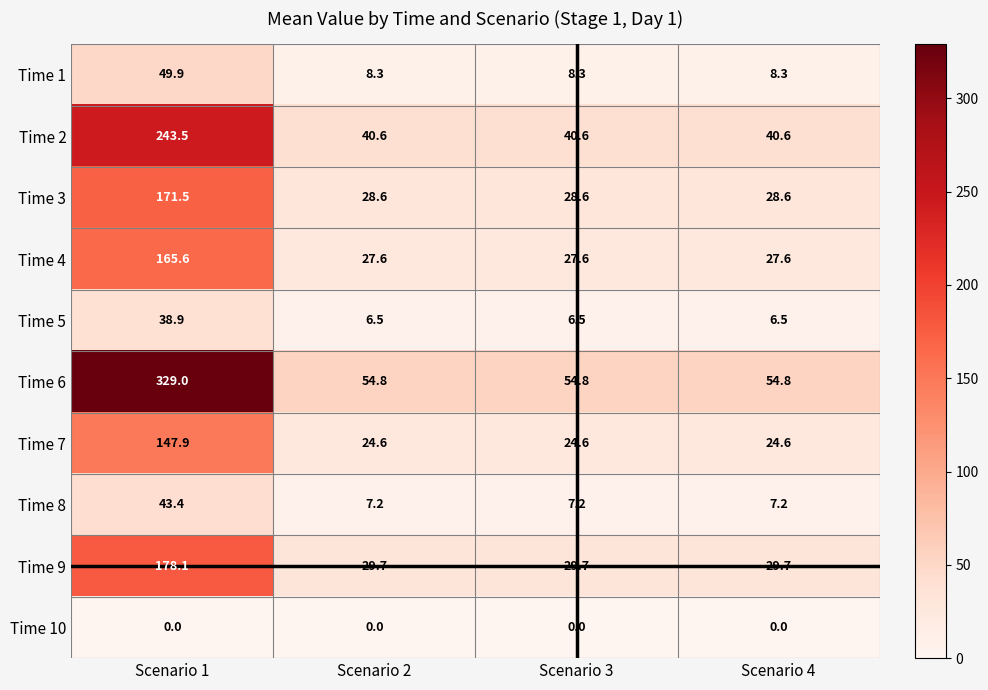

At which label does Time 4 reach its peak?

Scenario 1